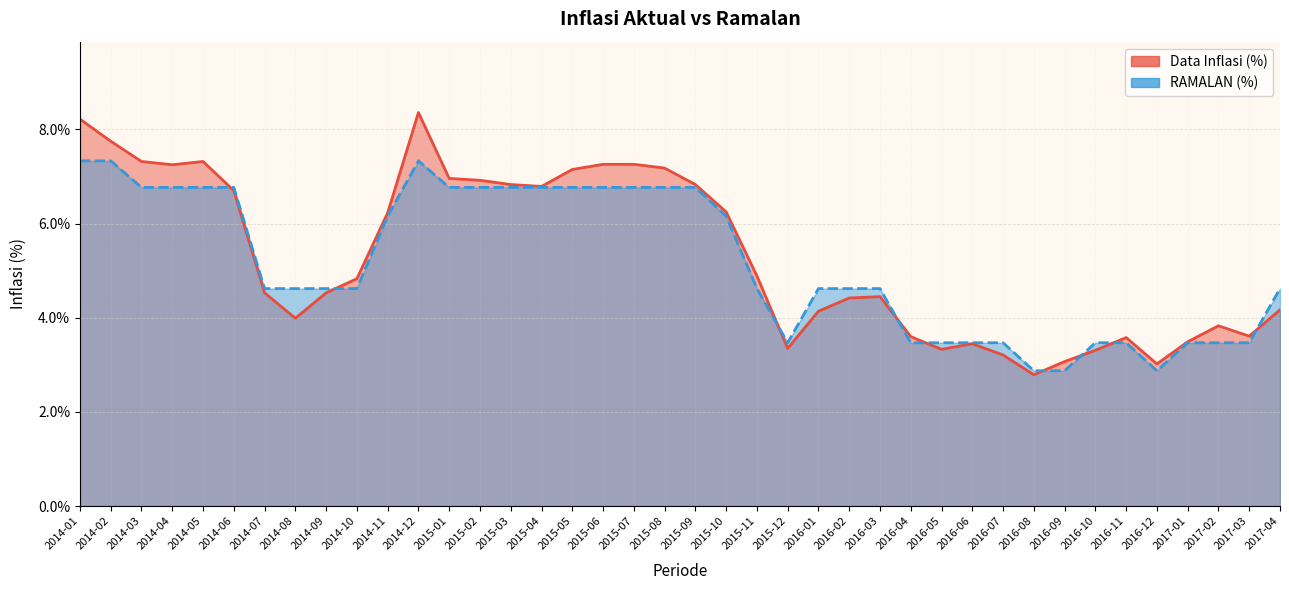

True or false: Data Inflasi (%) and RAMALAN (%) intersect in this chart.

True